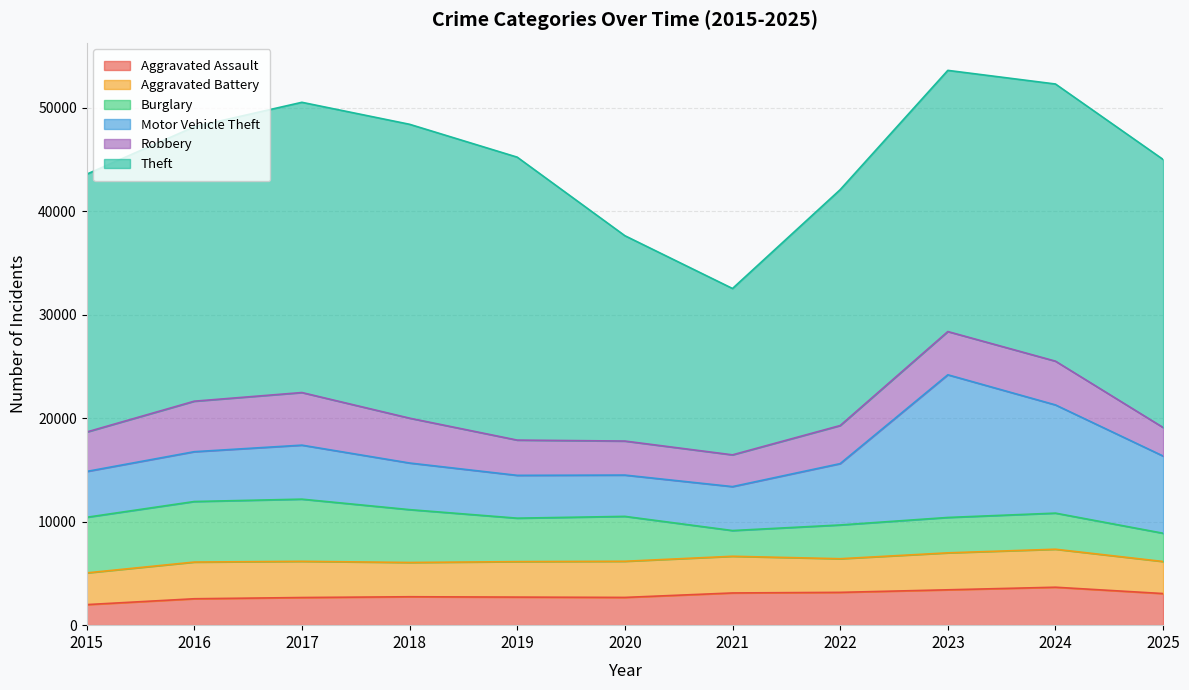

At which category is the sum across all series the highest?

2023